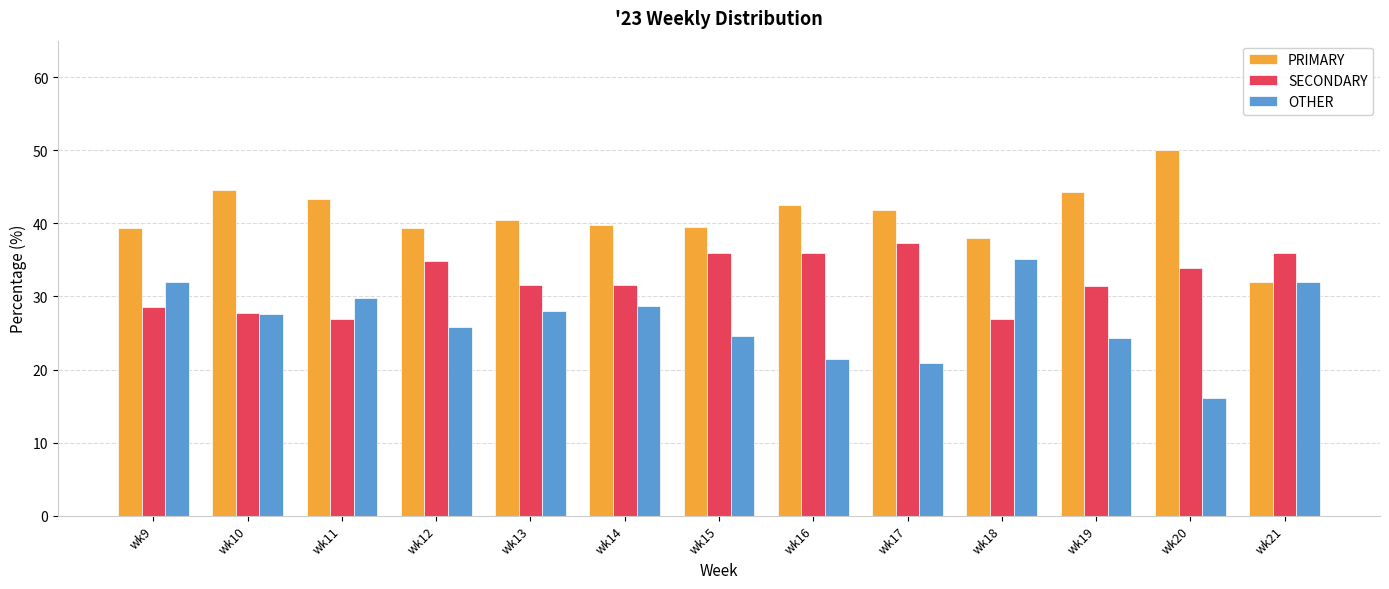

What is the difference between the highest and lowest values at wk21?

4.0